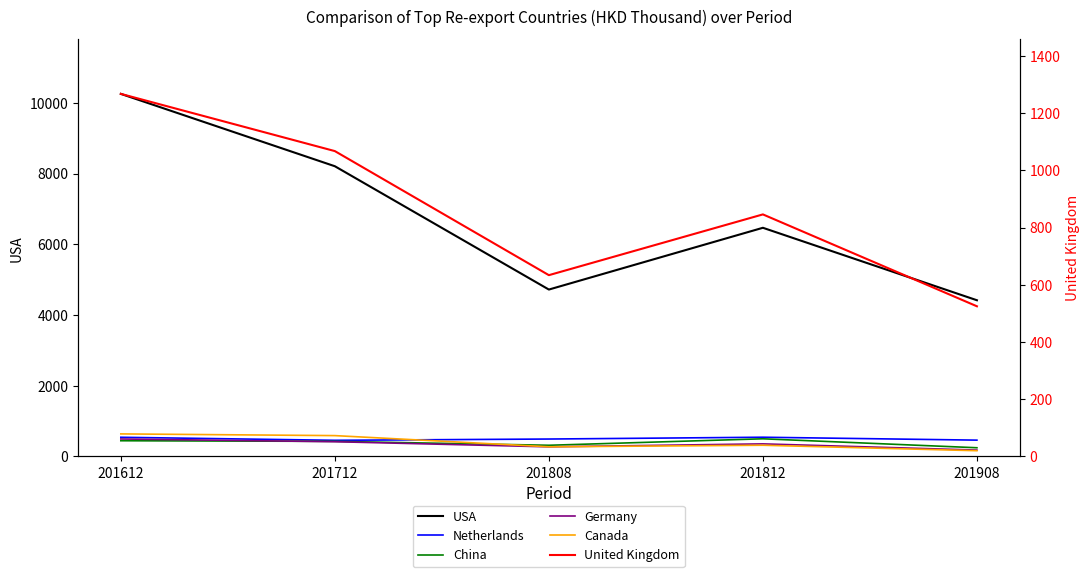

Reading left to right, extract all data points from this chart.

USA: 201612=10252.9	201712=8207.0	201808=4720.1	201812=6466.6	201908=4417.7
Netherlands: 201612=543.3	201712=457.6	201808=493.6	201812=544.5	201908=462.4
China: 201612=445.4	201712=427.8	201808=317.2	201812=500.2	201908=247.0
Germany: 201612=495.1	201712=417.7	201808=272.9	201812=356.7	201908=181.6
Canada: 201612=638.6	201712=590.4	201808=274.4	201812=317.8	201908=163.3
United Kingdom: 201612=1267.0	201712=1067.1	201808=633.6	201812=845.9	201908=524.8